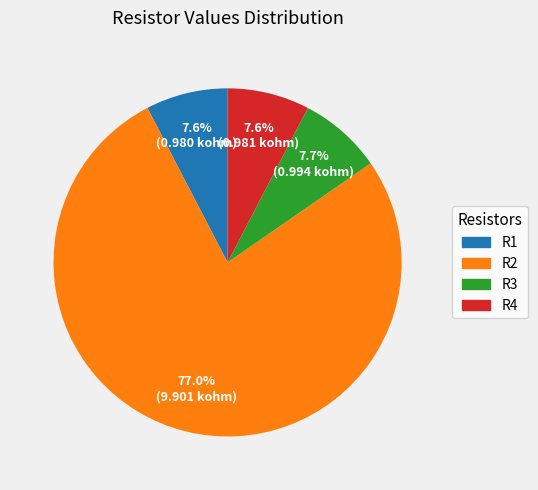

Does R1 represent more than half of the total?

No